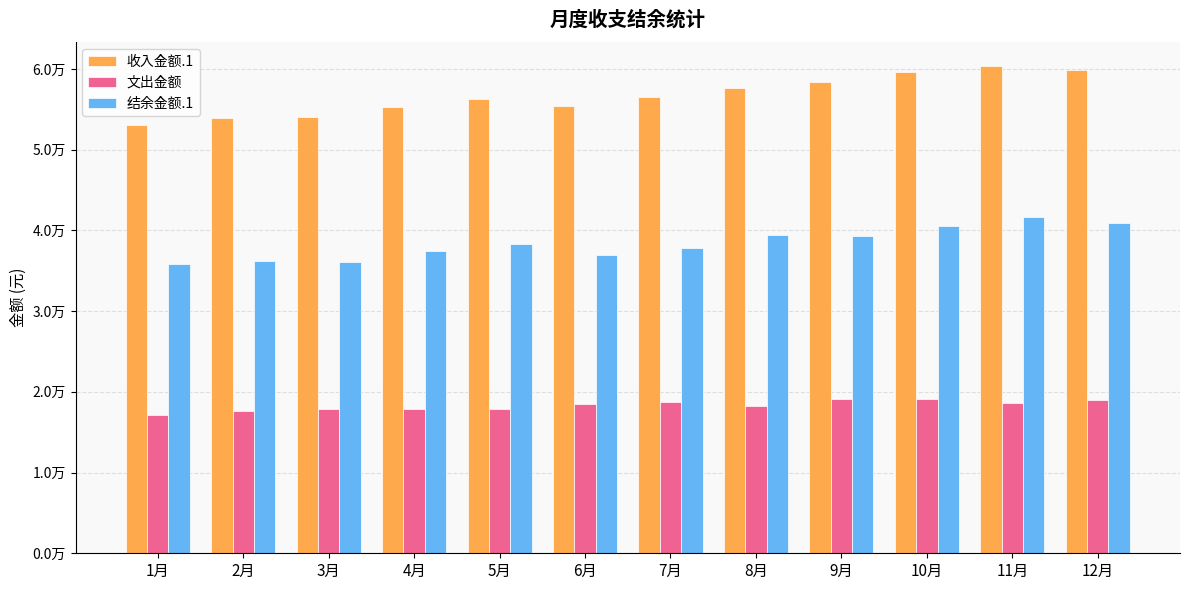

List the labels in order of 收入金额.1 value, smallest first.

1月, 2月, 3月, 4月, 6月, 5月, 7月, 8月, 9月, 10月, 12月, 11月